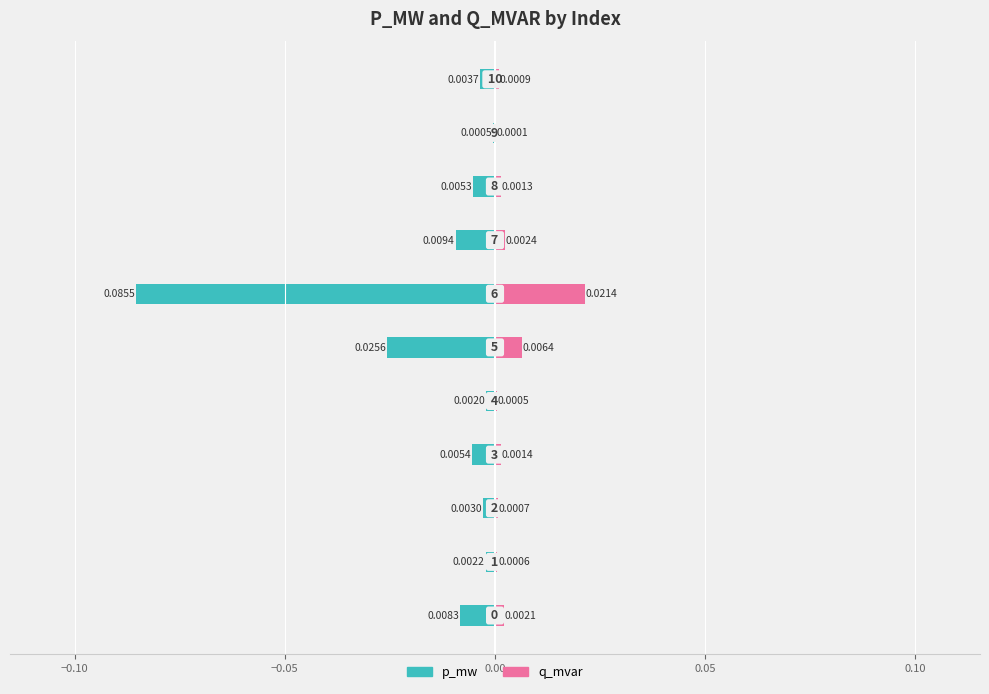

How many bars are there in each group?

2